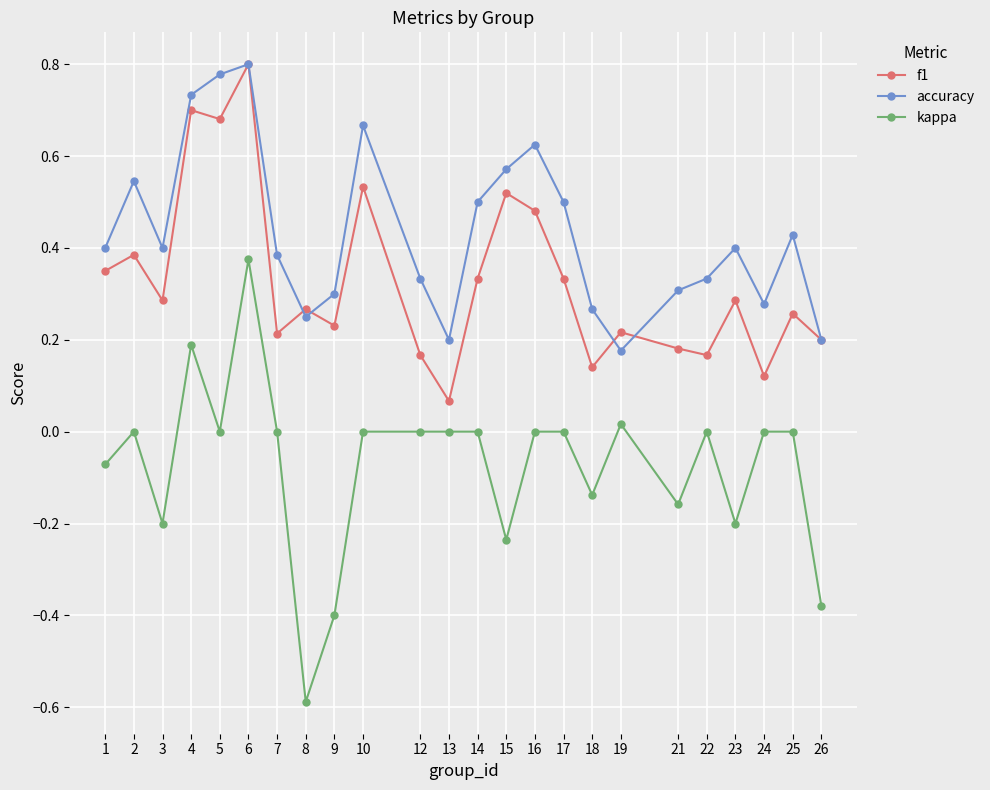

What is the minimum value shown in the chart?

-0.6